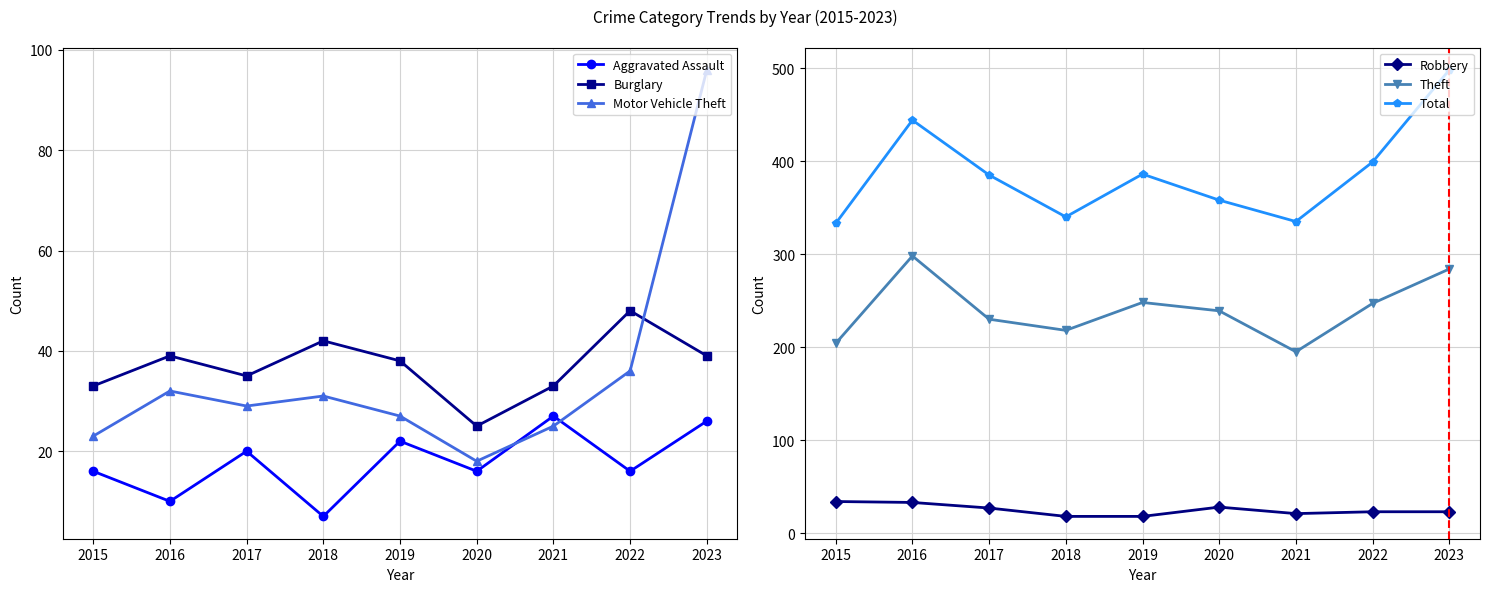

Where is Total nearest to the value 415?

2022